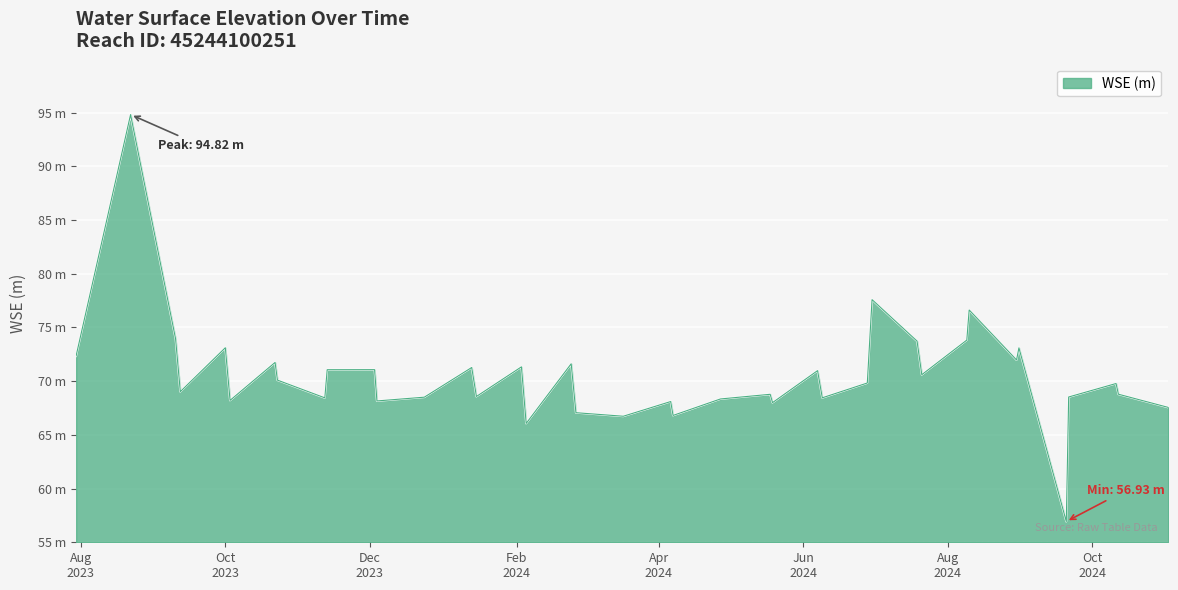

What is the value of the 32nd point from the left?

73.8